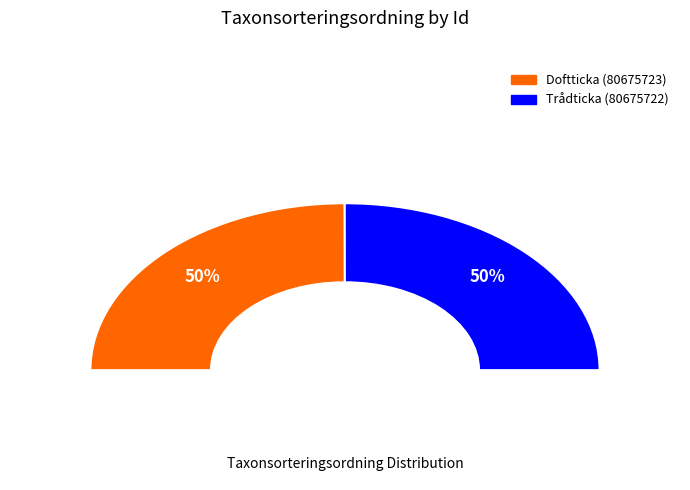

What percentage is the Doftticka (80675723) slice, to the nearest percent?

50%